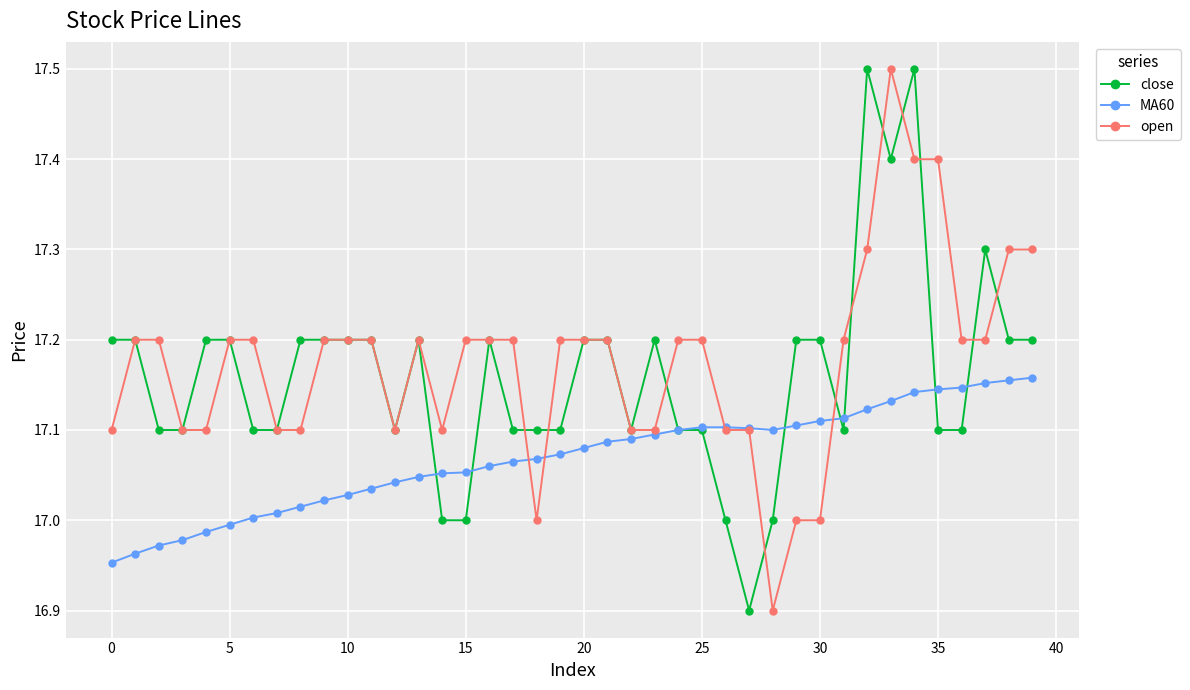

At how many categories does at least one series exceed 16?

40